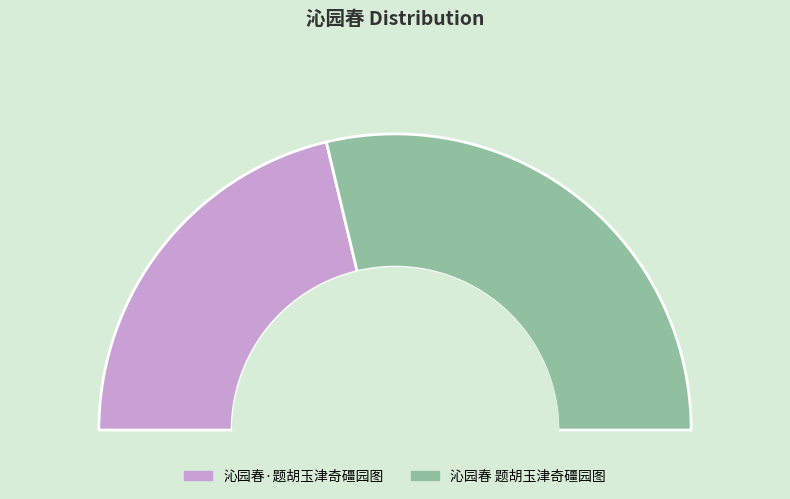

Is there any slice that represents more than half of the pie?

Yes